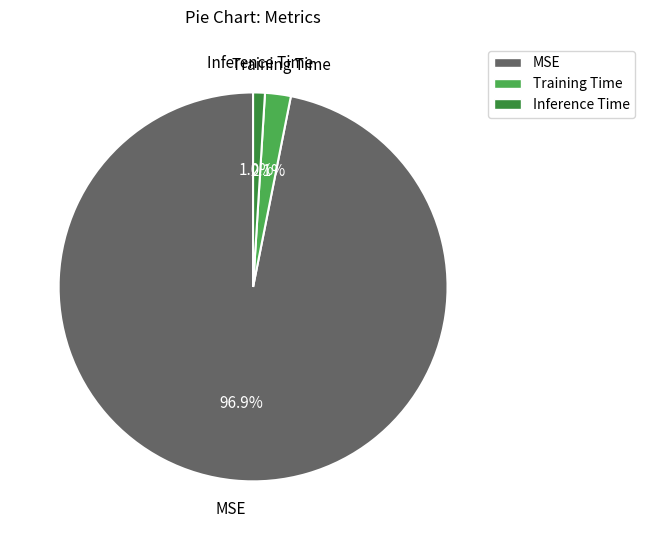

Which category accounts for the majority?

MSE